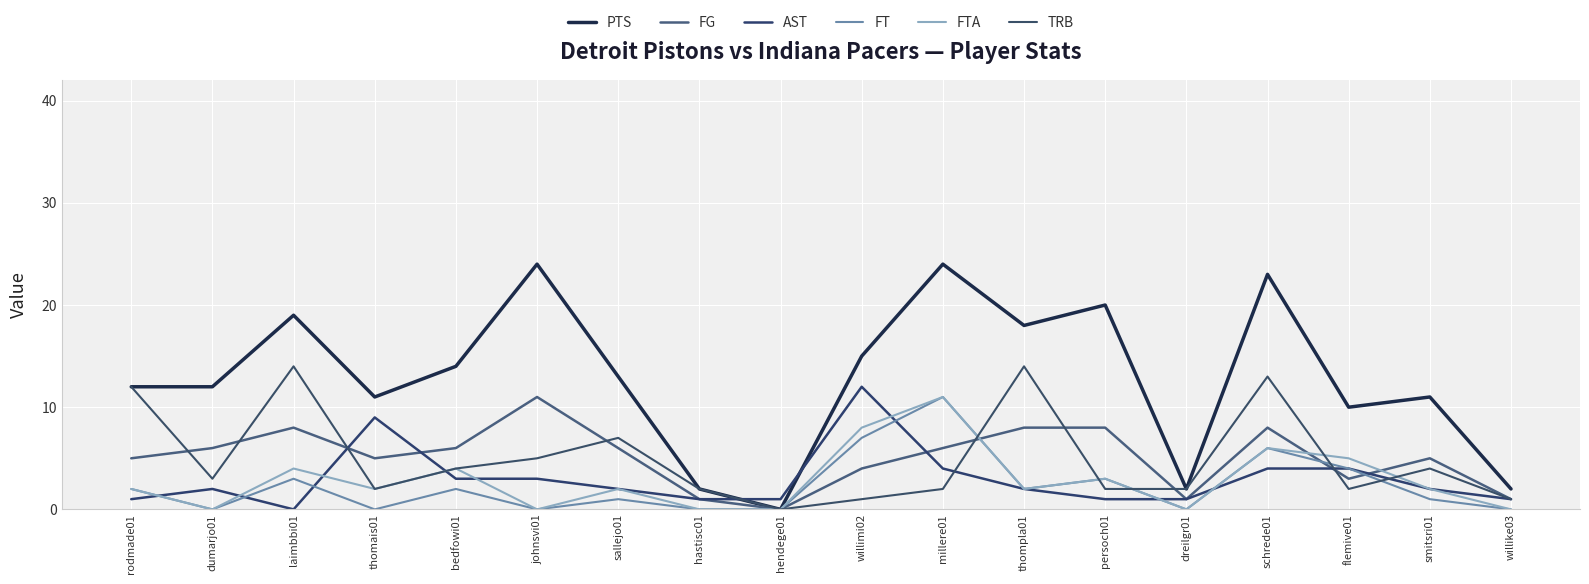

What is the value of the TRB point at the 10th from the left?

1